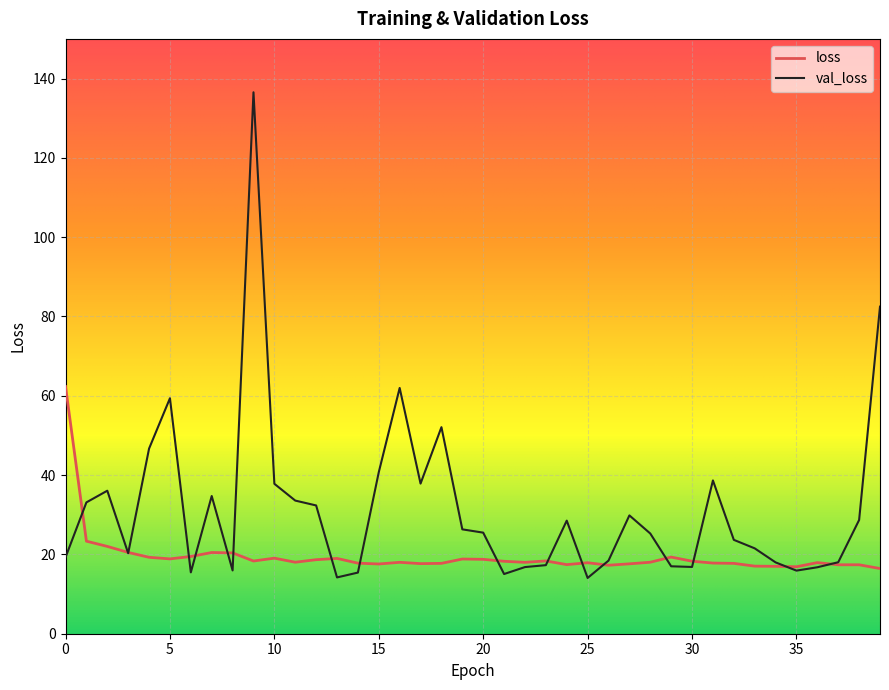

Which series has the largest range (max minus min)?

val_loss